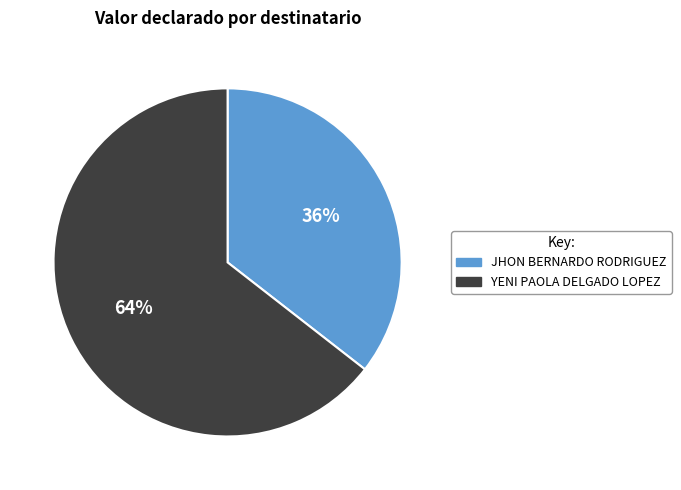

How many slices are in this pie chart?

2